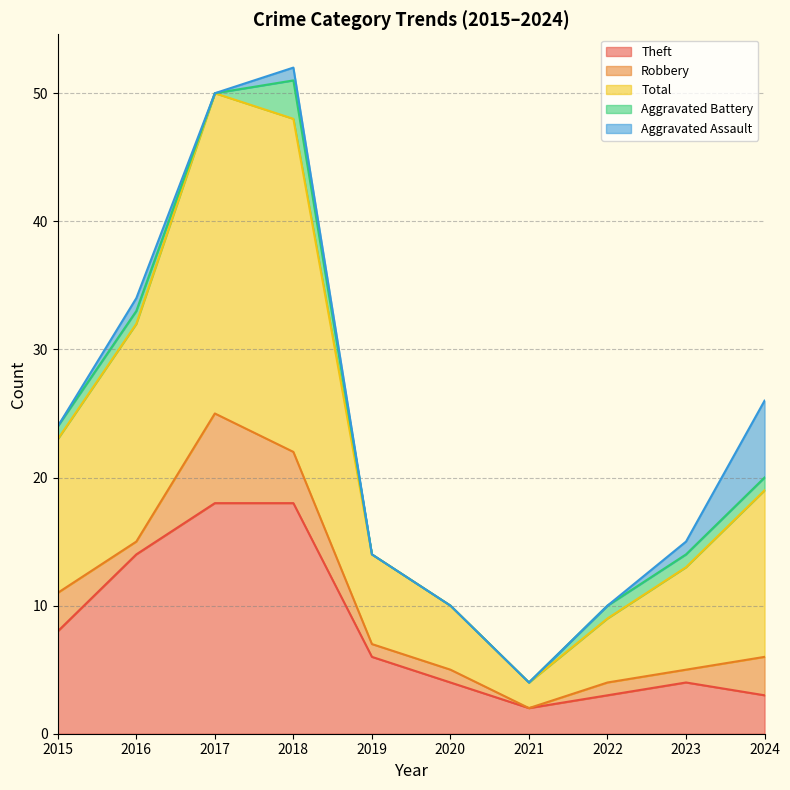

What is the maximum value for Theft?

18